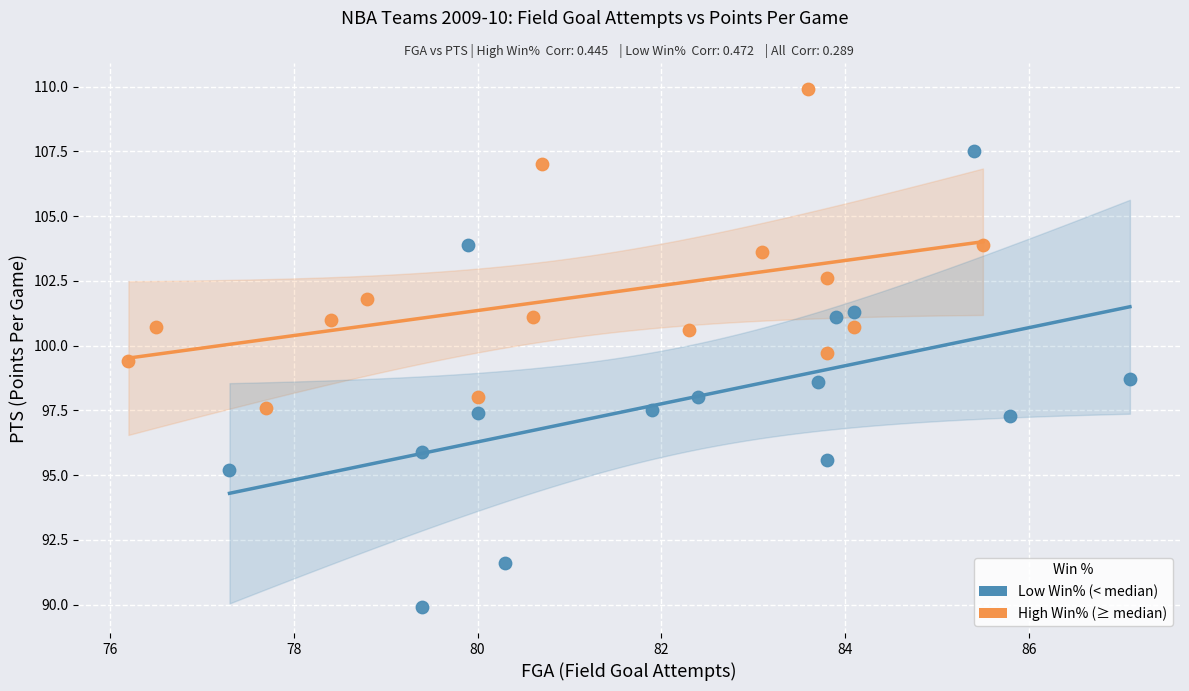

Which series reaches the maximum Y coordinate?

High Win% (≥ median)